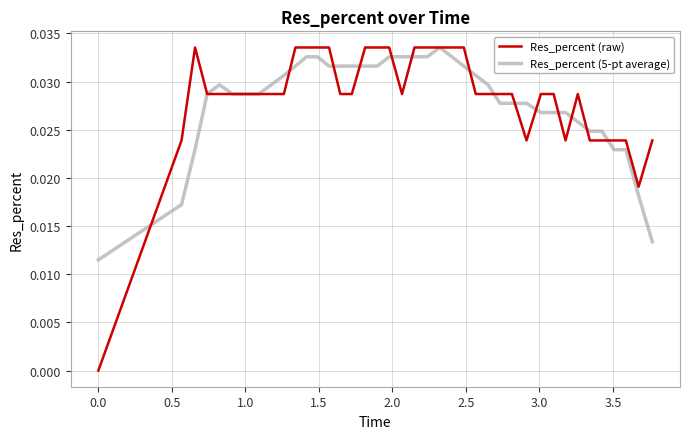

Which series has the largest range (max minus min)?

Res_percent (raw)